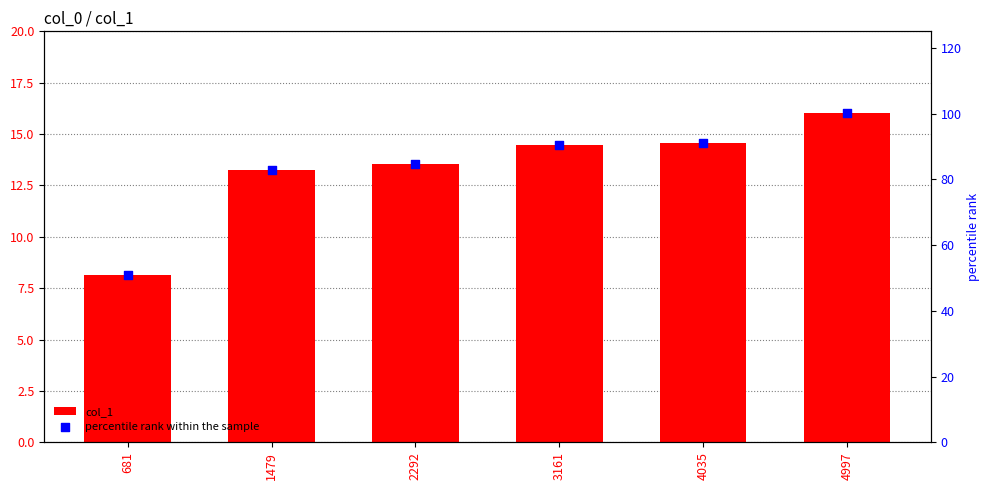

Which series reaches the maximum Y coordinate?

percentile rank within the sample